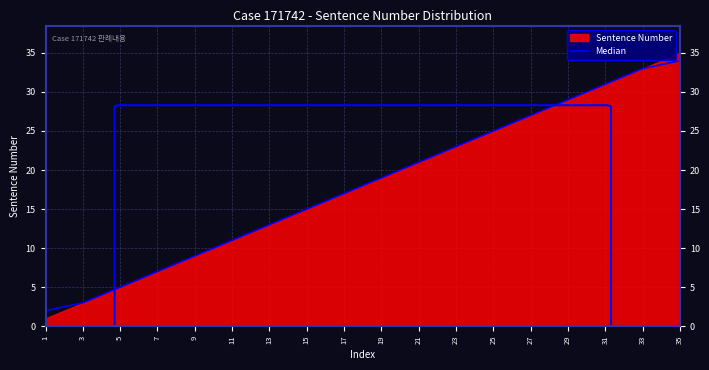

What value does the data have at 33?

33.5